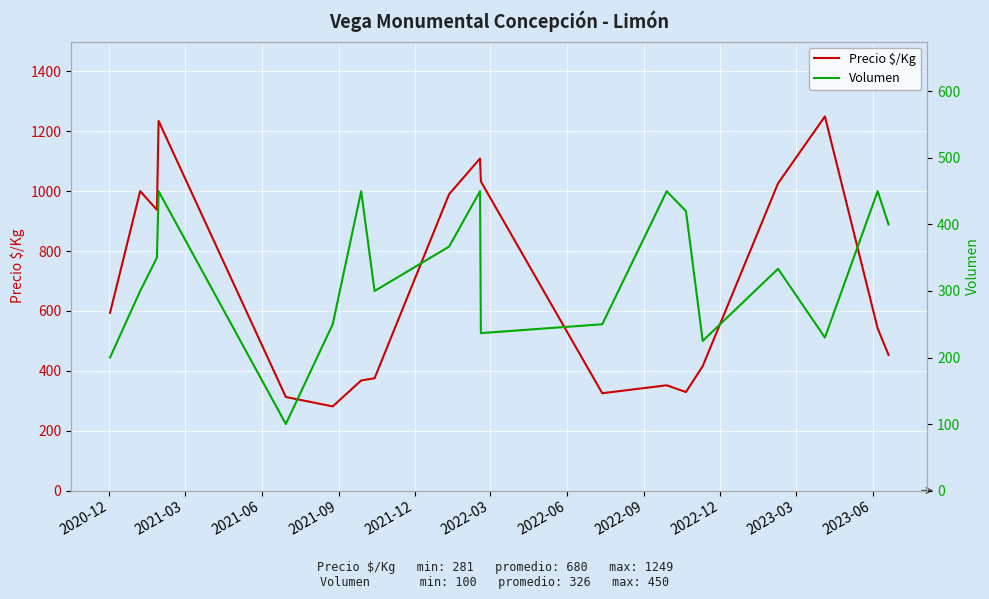

What is the lowest value of the Precio $/Kg series?

281.0